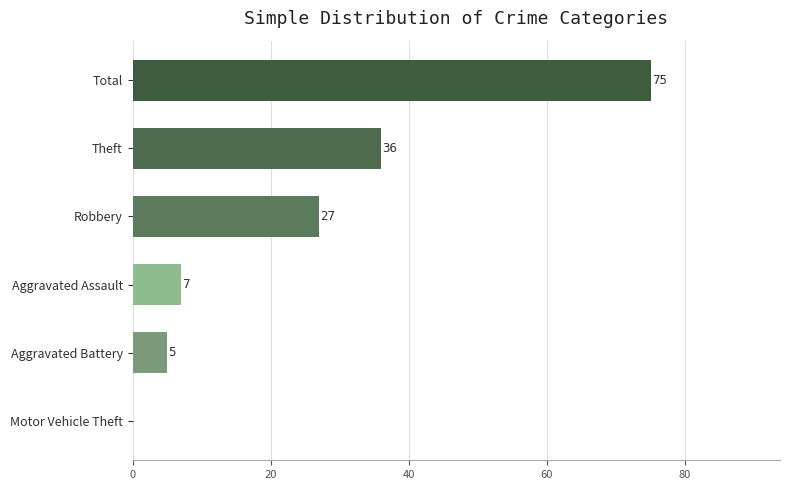

What is the sum of all values?

150